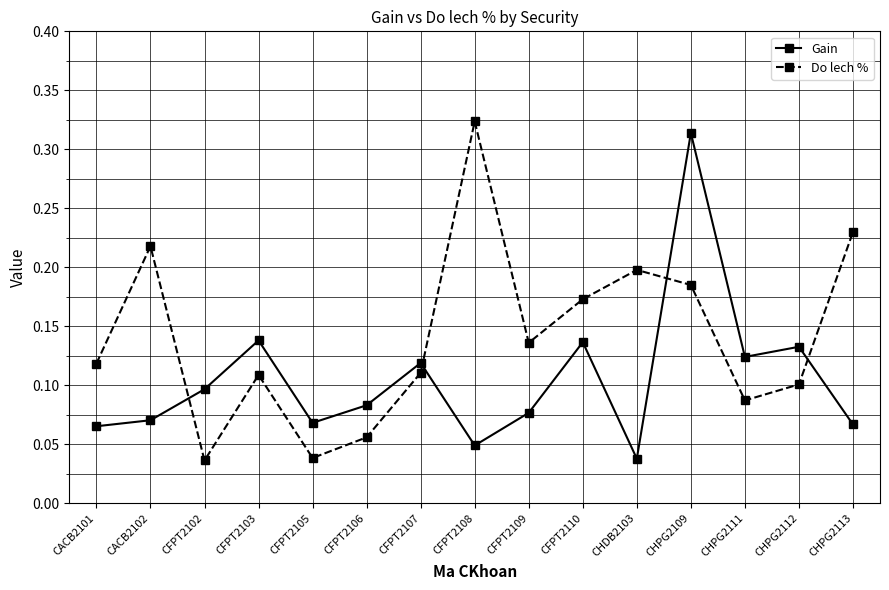

At which category is the sum across all series the highest?

CHPG2109